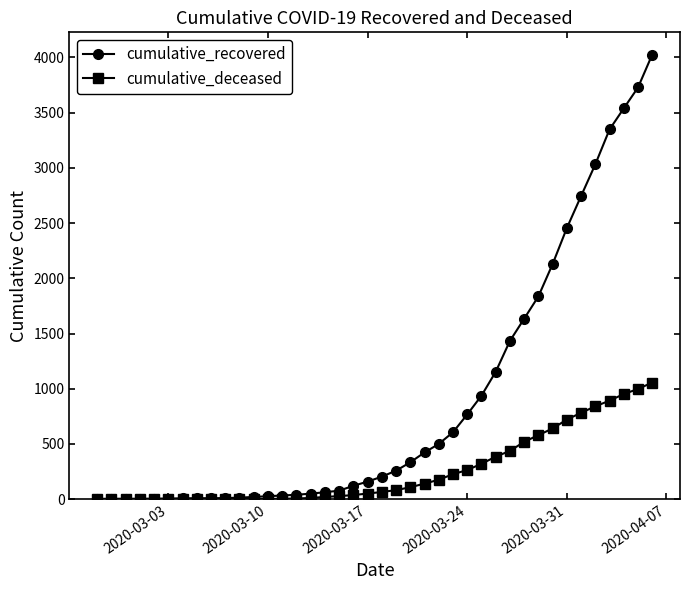

At how many categories does at least one series exceed 1324?

11